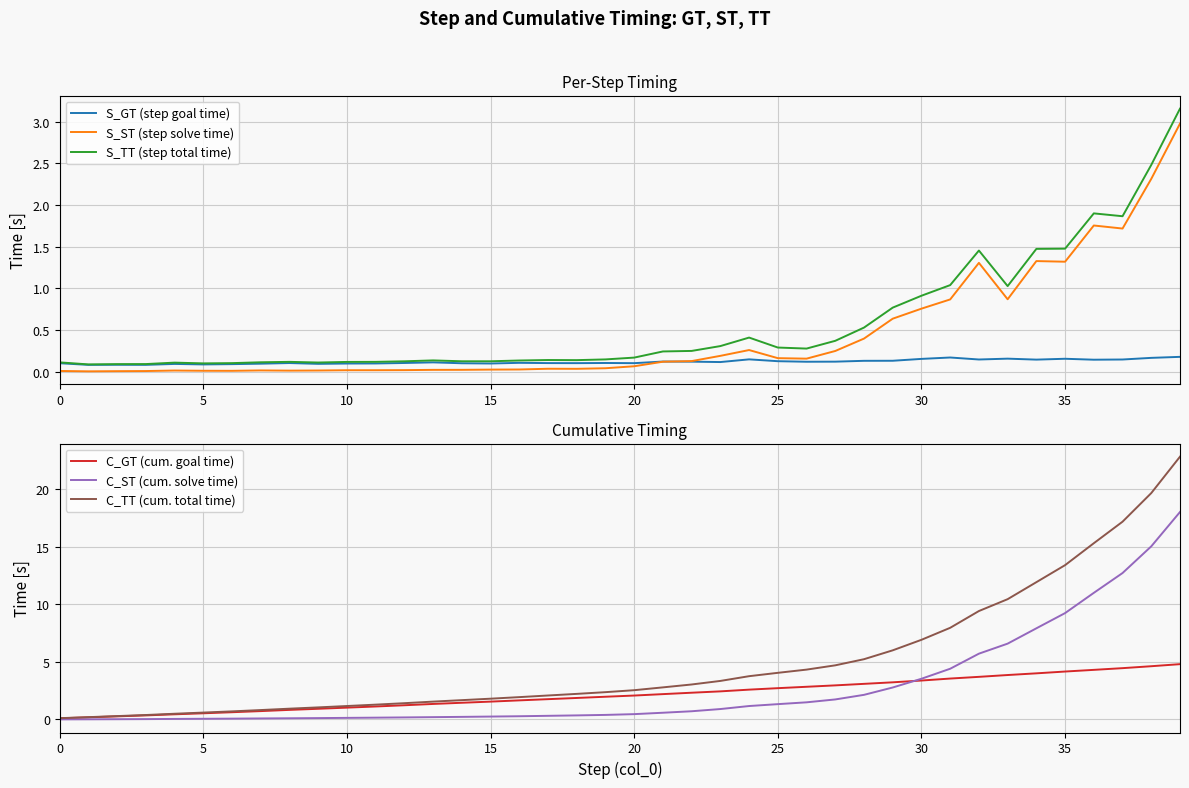

At which category is the sum across all series the highest?

39